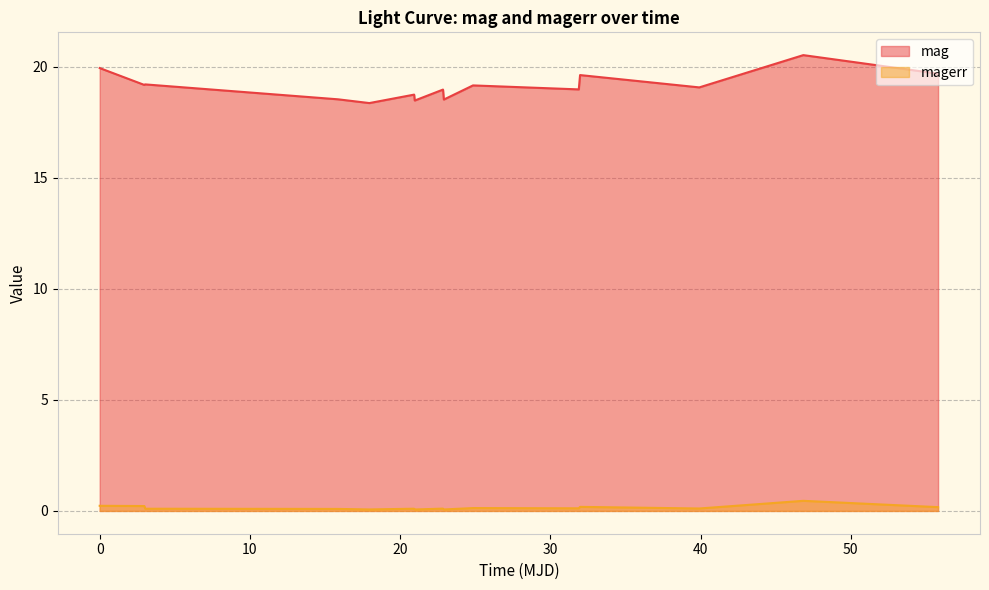

Which series has the largest range (max minus min)?

mag